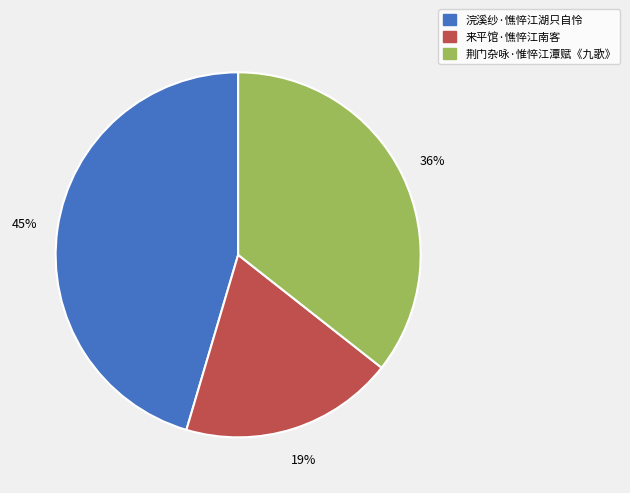

Is it true that 来平馆·憔悴江南客 is 29% of the pie?

False